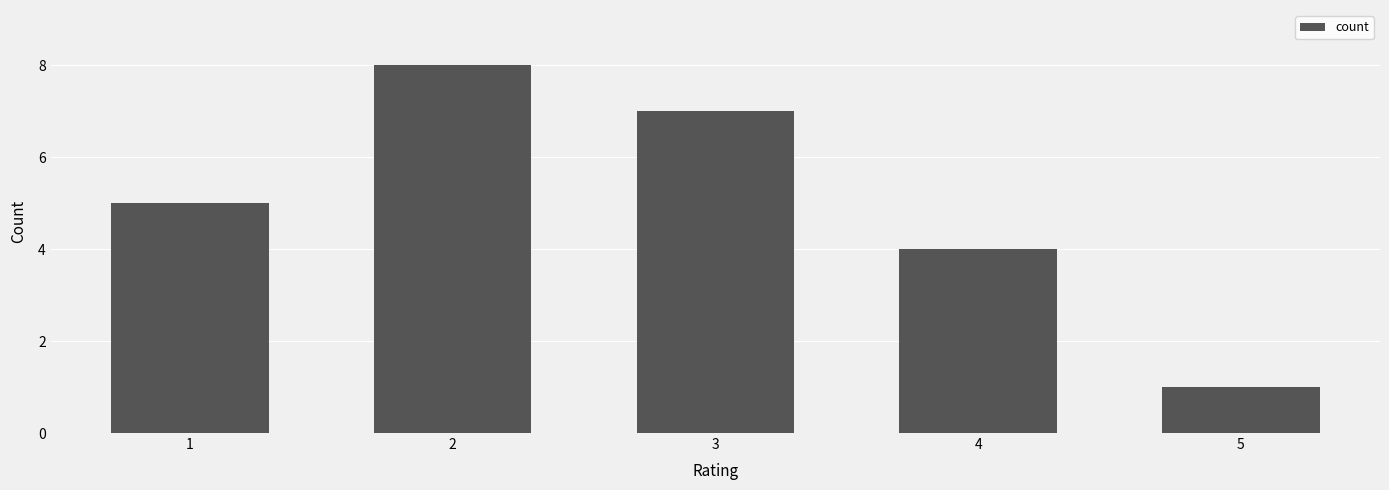

The chart shows a value of 5 at 1. True or false?

True